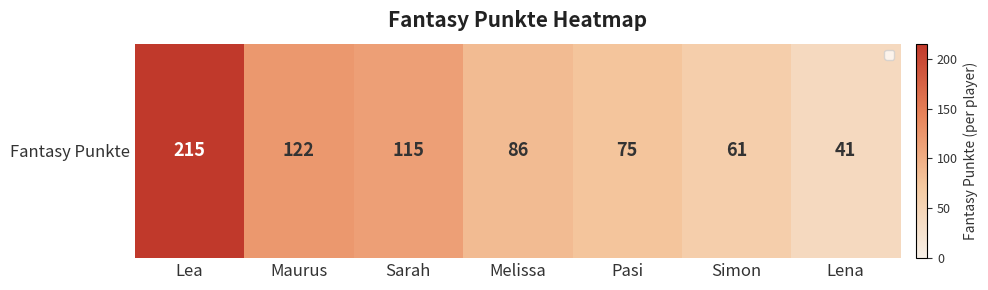

Where is the data nearest to the value 128?

Maurus